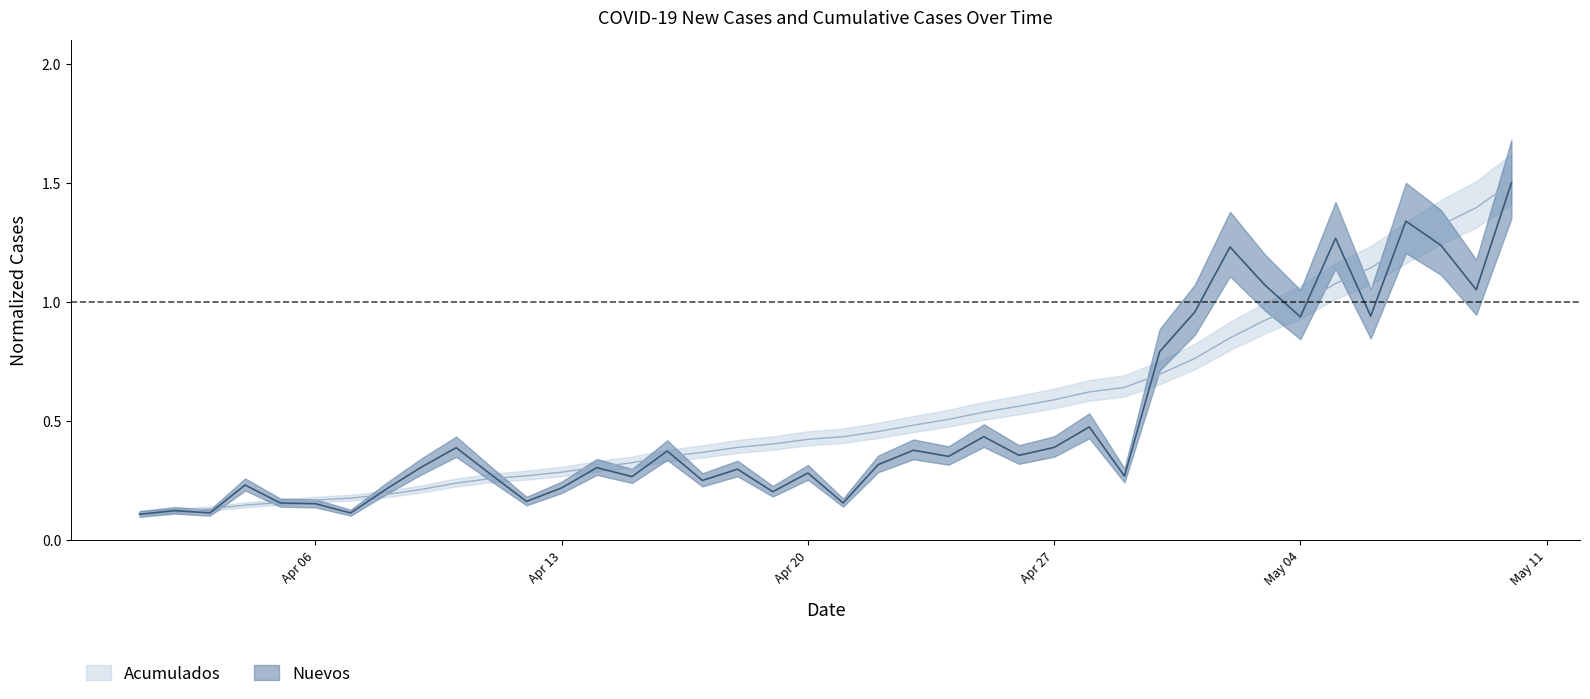

What is the sum of the Acumulados values at 2020-04-26 and 2020-04-22?

1.0